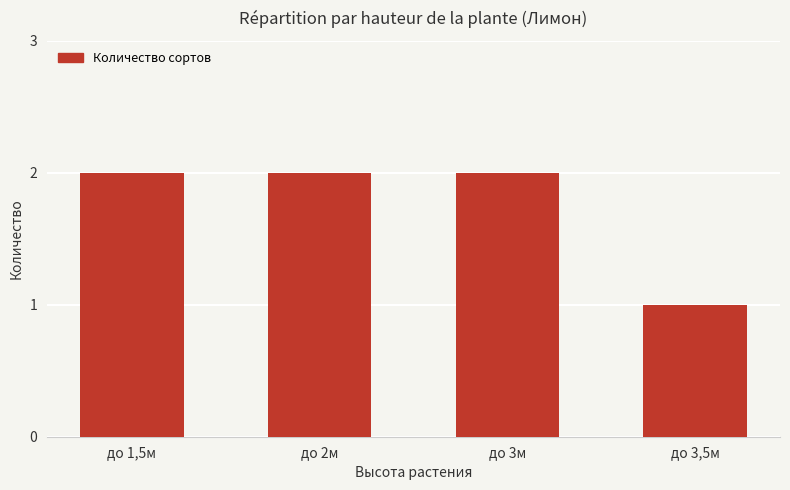

How many data points does each series have?

4